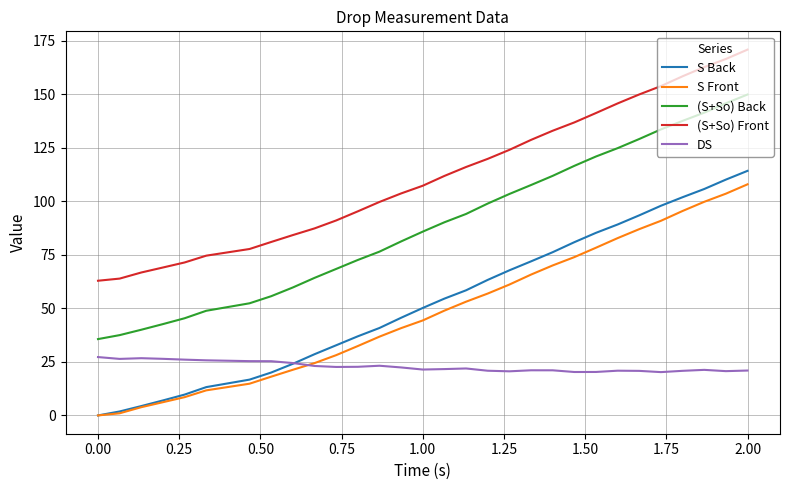

What are all the series names shown in the legend?

S Back, S Front, (S+So) Back, (S+So) Front, DS